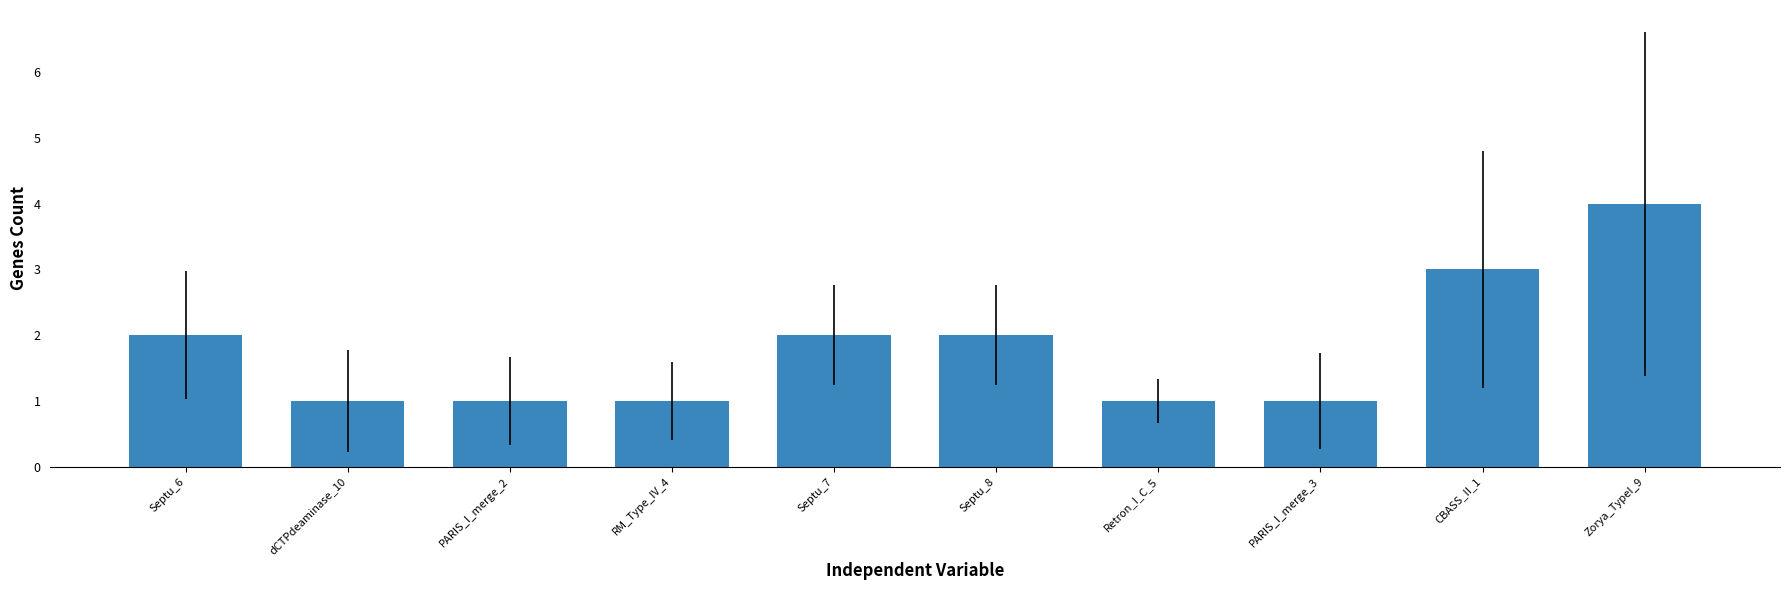

How many series are shown in this chart?

1